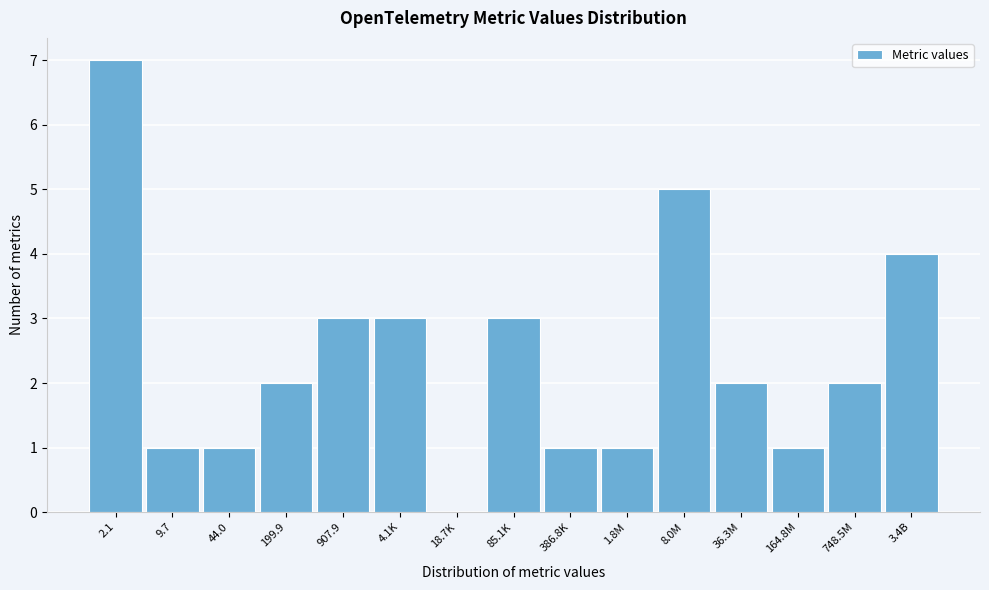

Reading right to left, list all the values displayed in this chart.

3.4B=4	748.5M=2	164.8M=1	36.3M=2	8.0M=5	1.8M=1	386.8K=1	85.1K=3	18.7K=0	4.1K=3	907.9=3	199.9=2	44.0=1	9.7=1	2.1=7